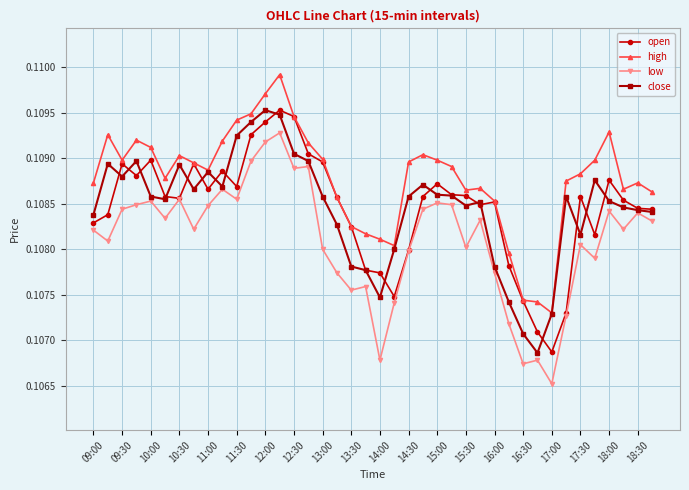

At how many categories does at least one series exceed 0?

40